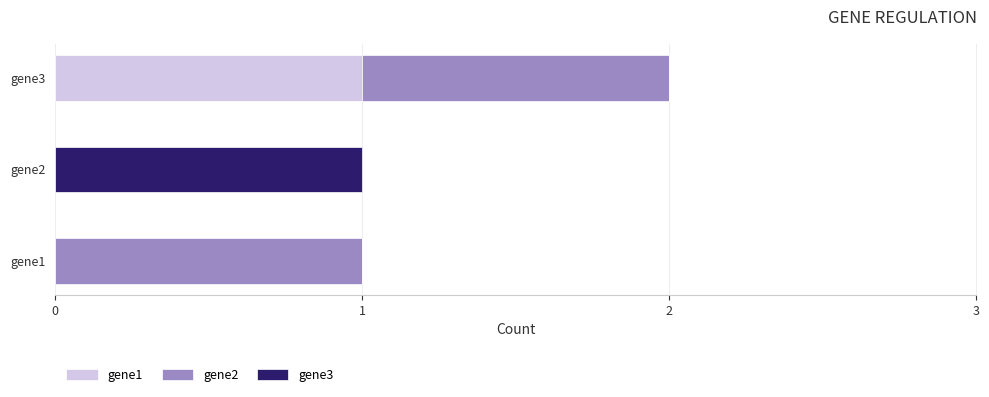

What is the sum of all gene1 values?

1